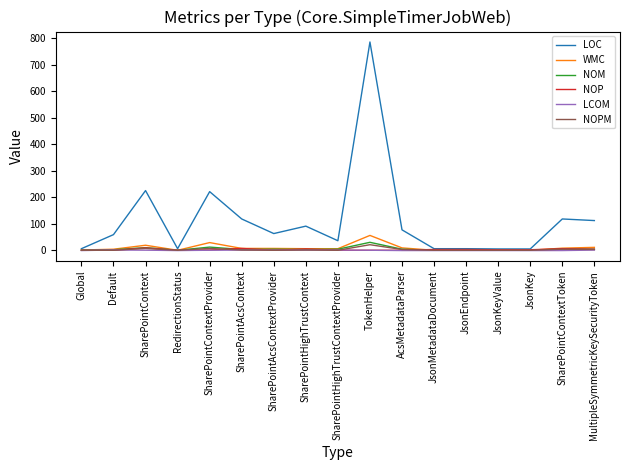

Which series has the largest total across all categories?

LOC